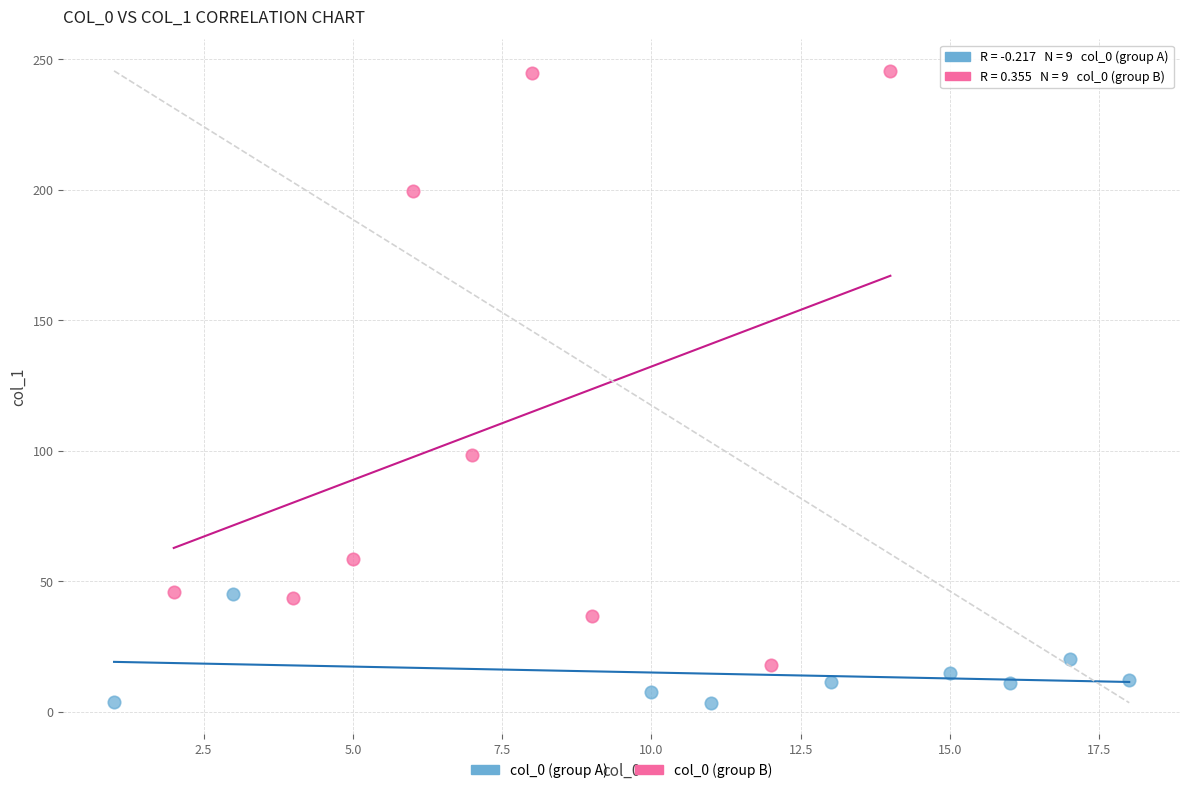

Which series has the widest spread of Y values?

col_0 (group B)